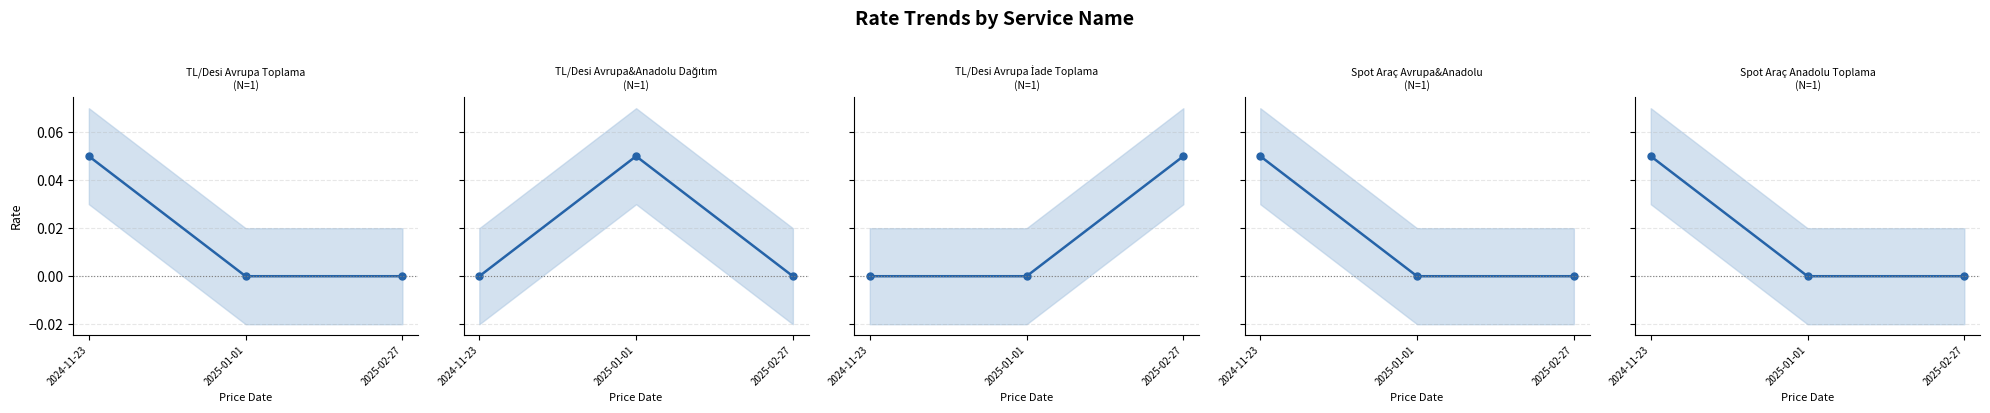

What is the difference between the maximum and minimum values in the TL/Desi Avrupa&Anadolu Dağıtım series?

0.1